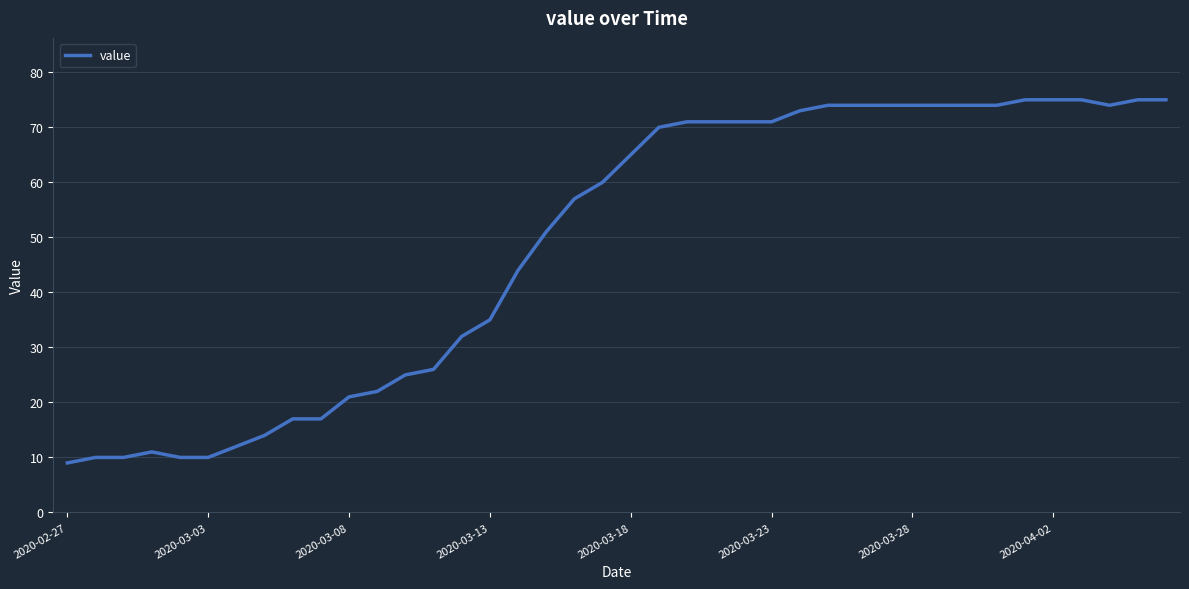

What is the greatest value displayed?

75